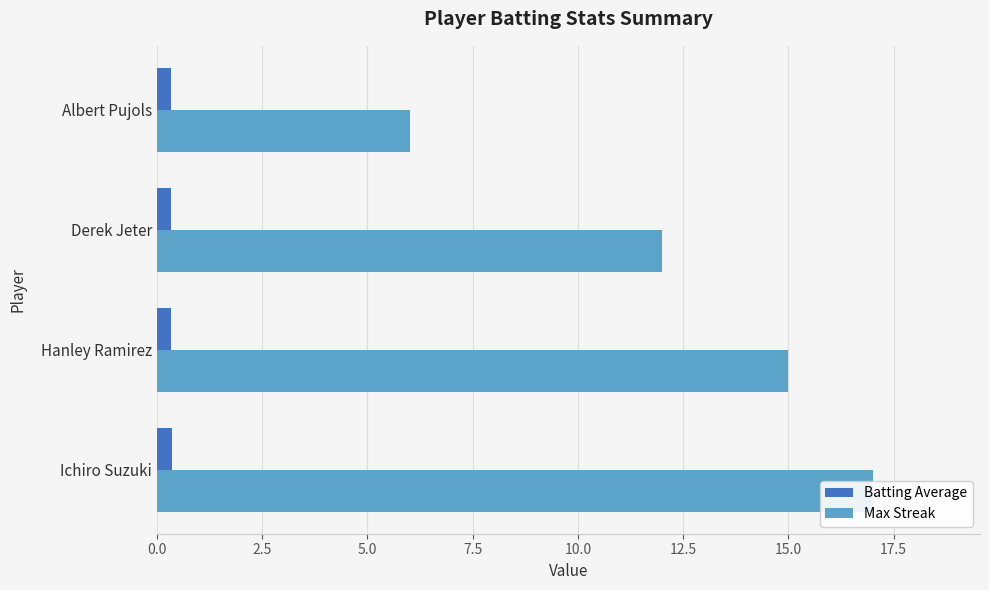

Is the value of Max Streak at Derek Jeter greater than the value of Batting Average at Ichiro Suzuki?

Yes